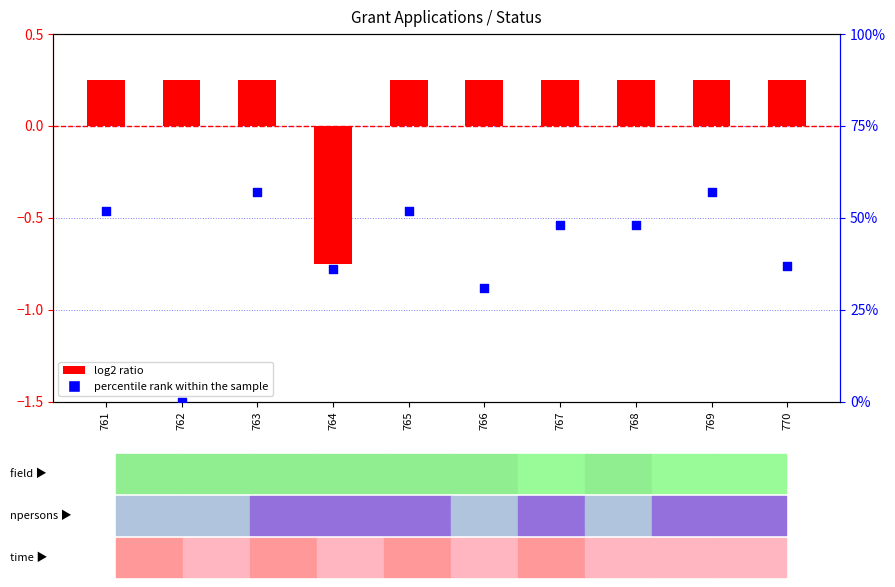

Which series has the largest total across all categories?

percentile rank within the sample